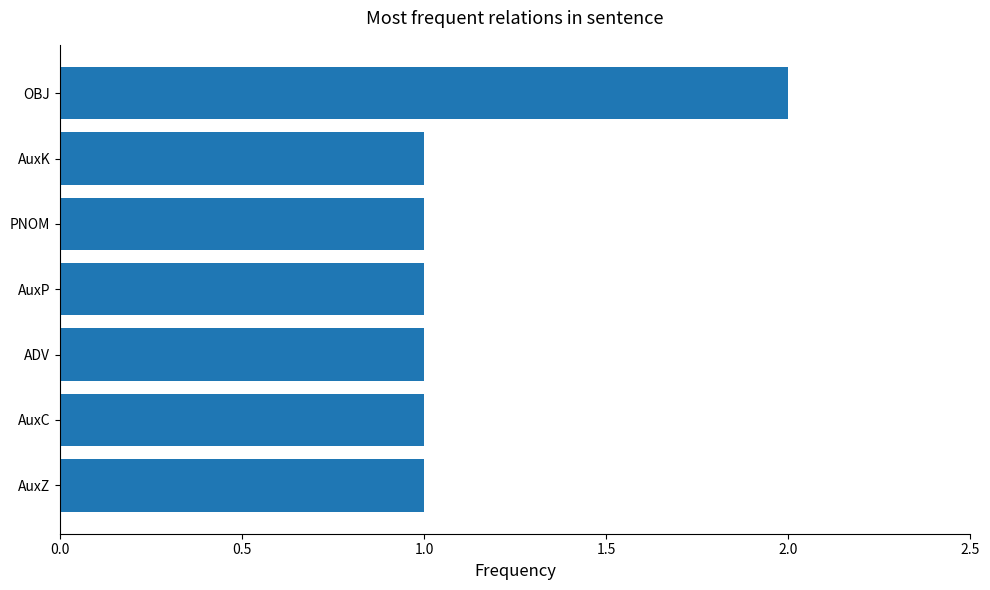

What is the ratio of the value at PNOM to the value at AuxZ?

1.0